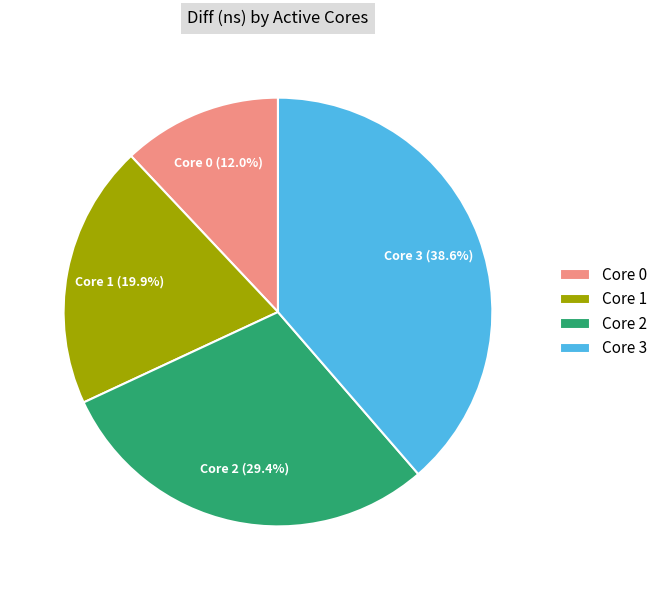

How many segments does this pie chart have?

4